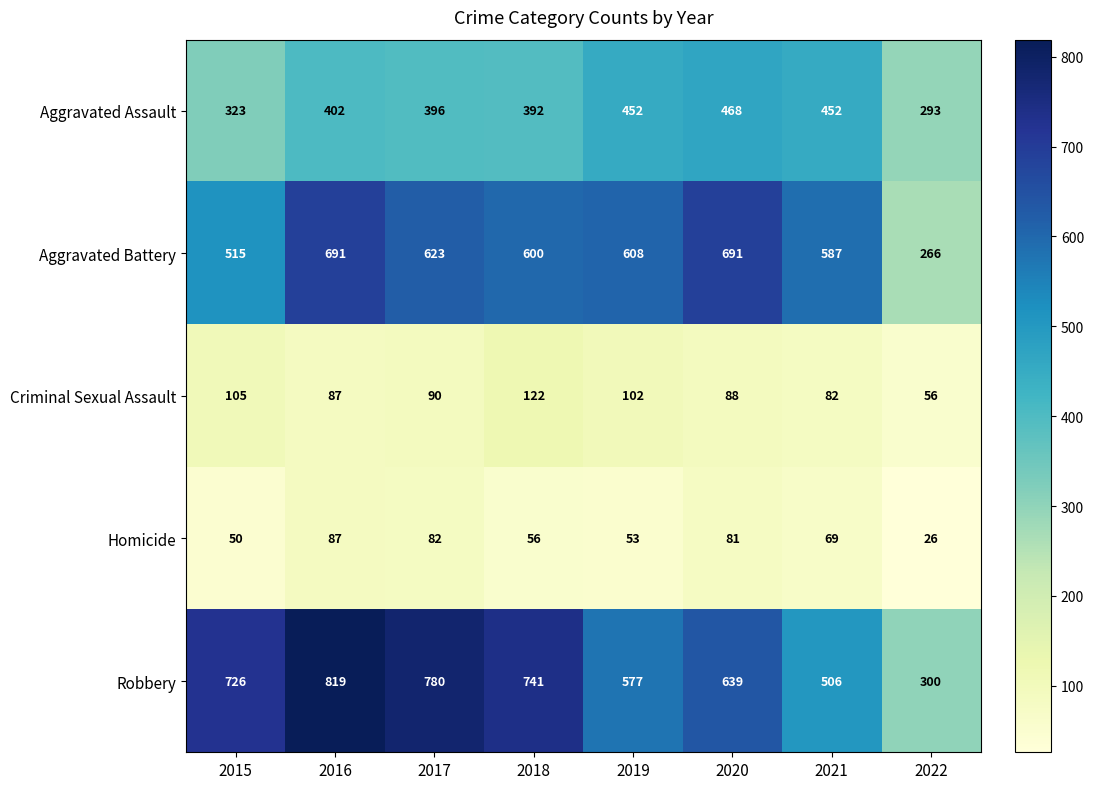

Read the Aggravated Battery value at 2017.

623